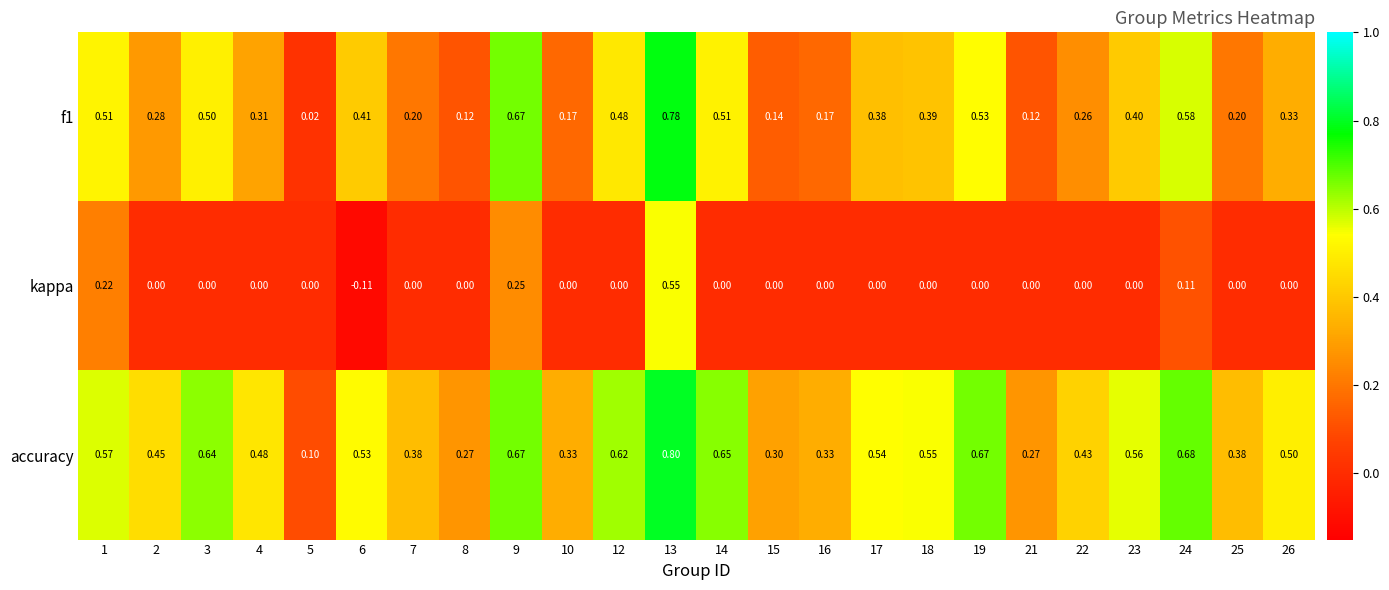

Is the value of f1 at 15 greater than the value of accuracy at 6?

No